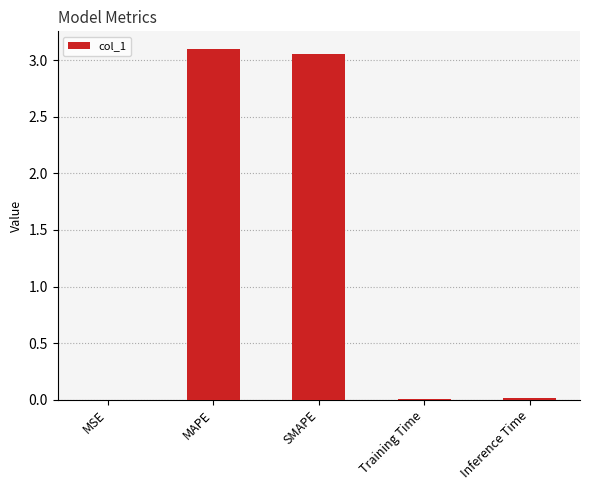

Between SMAPE and MSE, which is larger?

SMAPE